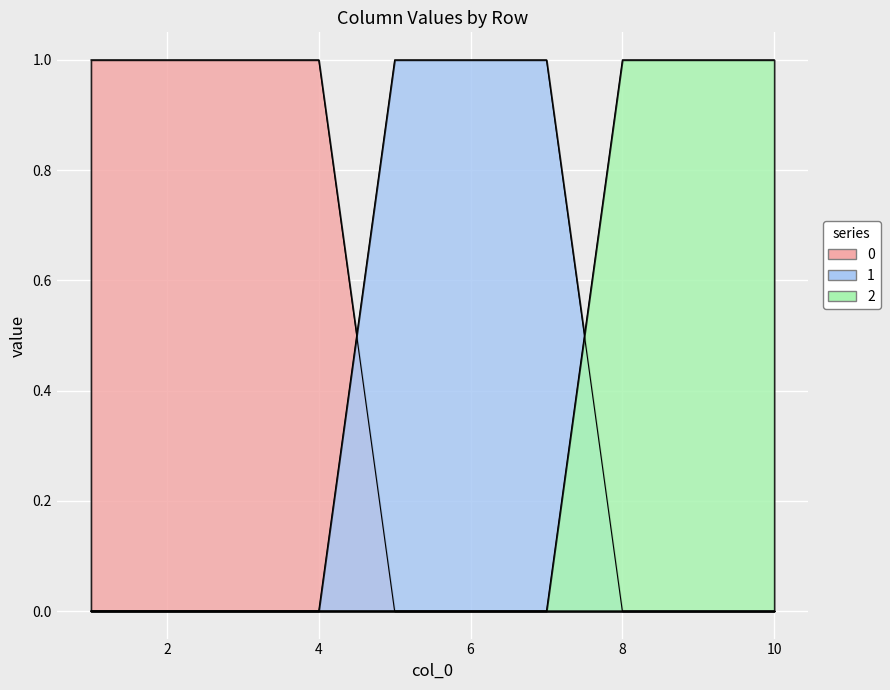

What is the sum of the 0 values at 4 and 1?

2